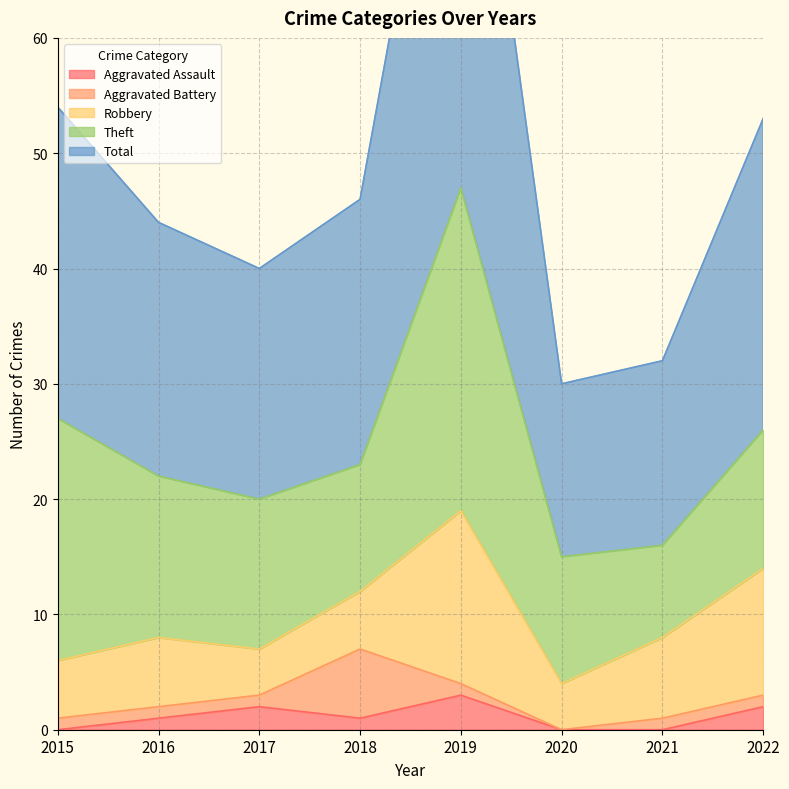

How many data points in Theft are above 13?

3